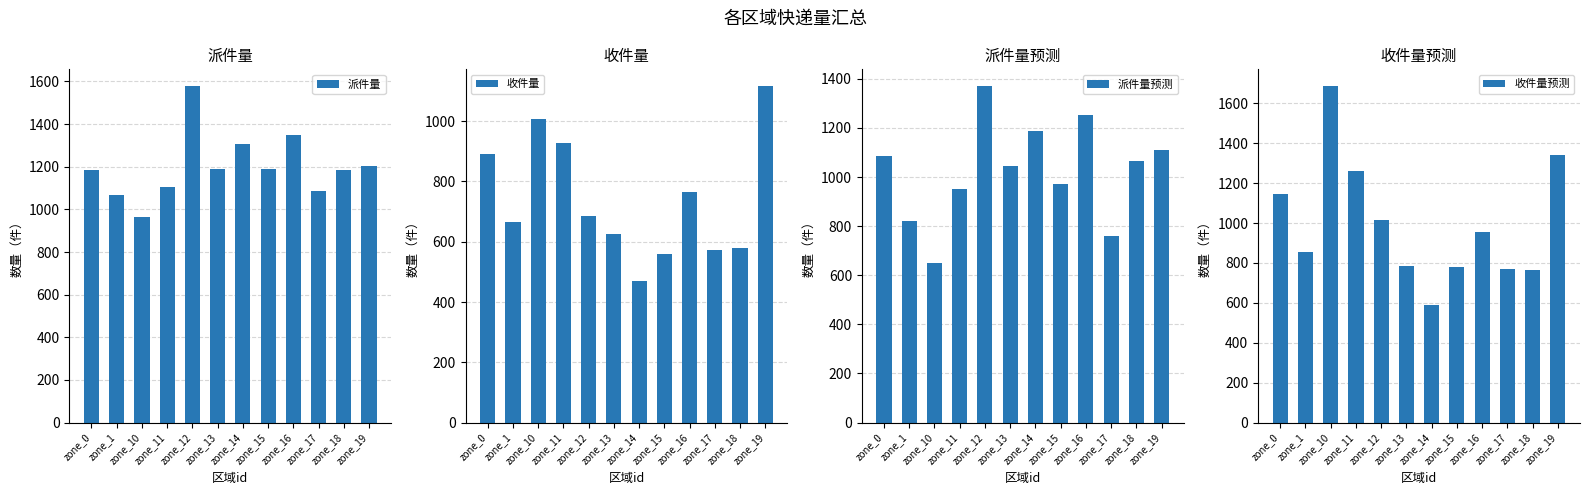

At how many categories does at least one series exceed 947?

12